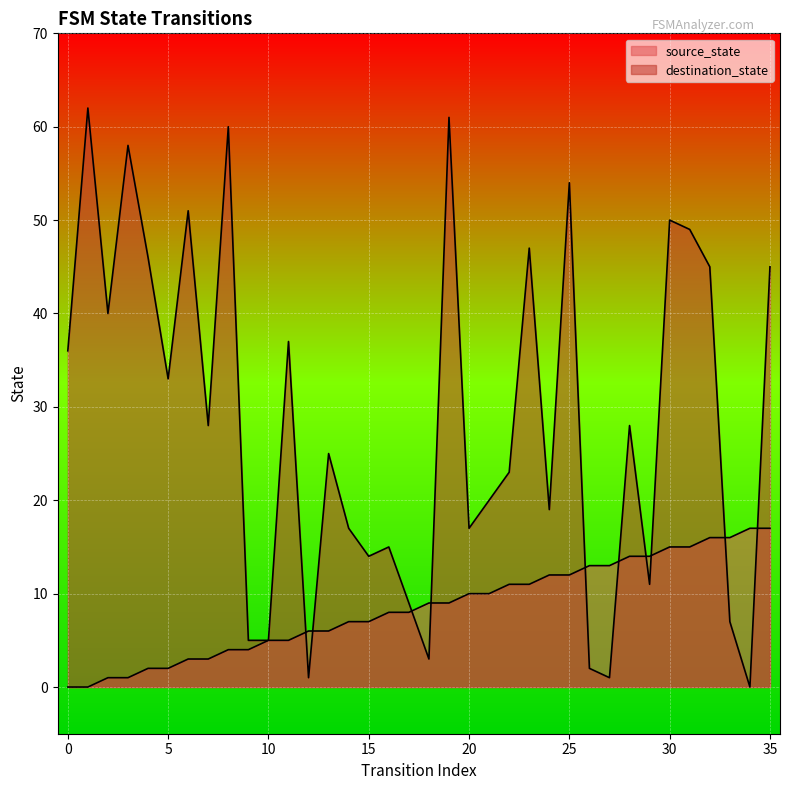

Reading left to right, list all the values displayed in this chart.

source_state: 0	0	1	1	2	2	3	3	4	4	5	5	6	6	7	7	8	8	9	9	10	10	11	11	12	12	13	13	14	14	15	15	16	16	17	17
destination_state: 36	62	40	58	46	33	51	28	60	5	5	37	1	25	17	14	15	9	3	61	17	20	23	47	19	54	2	1	28	11	50	49	45	7	0	45